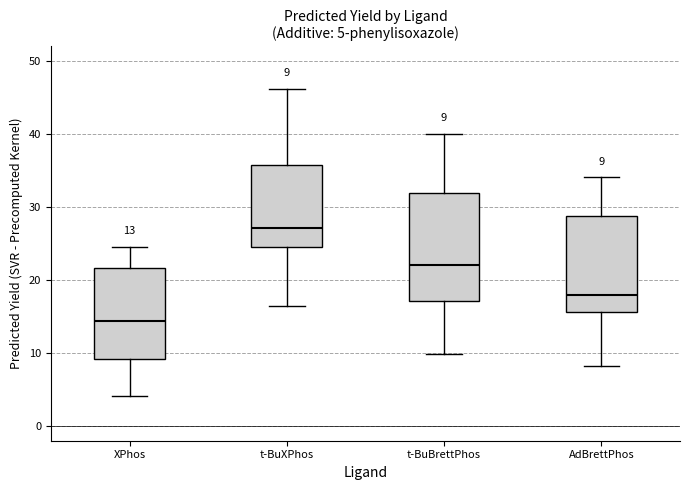

Which box has the lowest median line?

XPhos